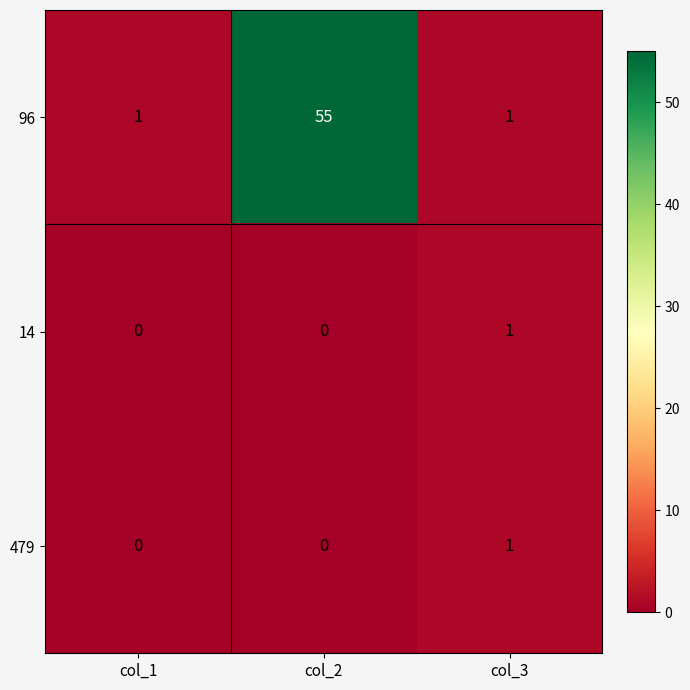

Reading left to right, transcribe all the data shown in this chart.

96: 1	55	1
14: 0	0	1
479: 0	0	1